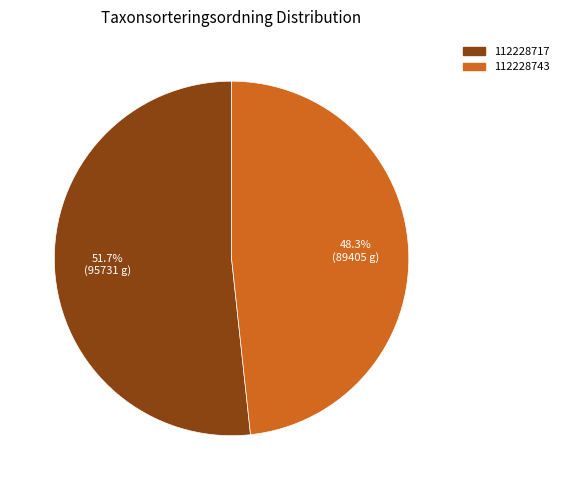

Between 112228717 and 112228743, which is larger?

112228717